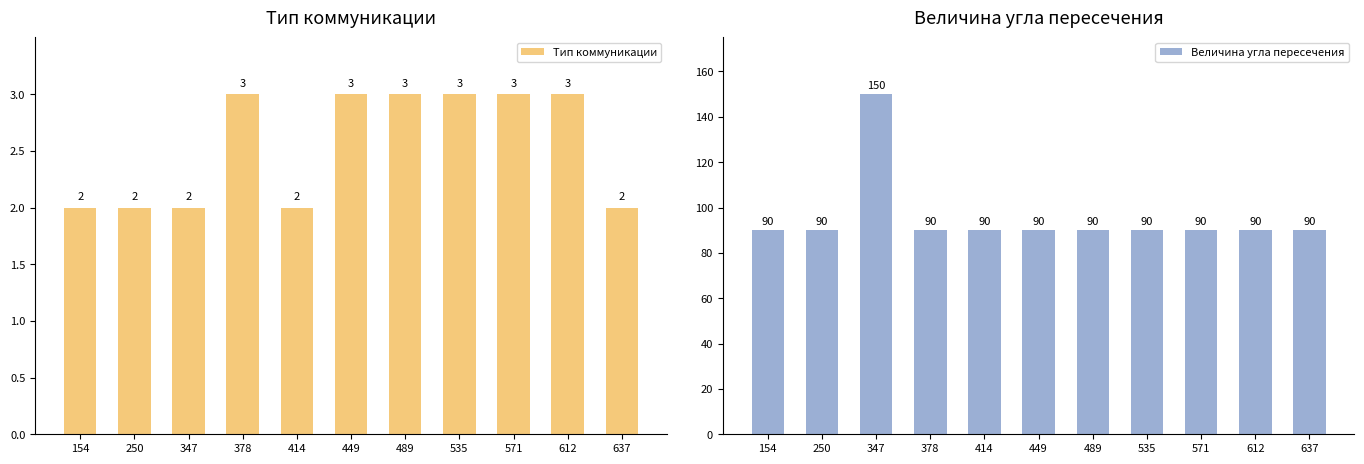

At which label does Величина угла пересечения reach its minimum?

154